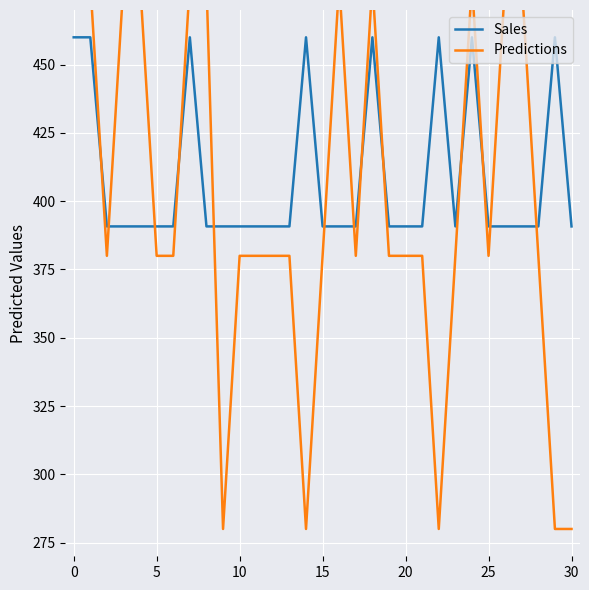

What is the smallest value displayed?

280.0